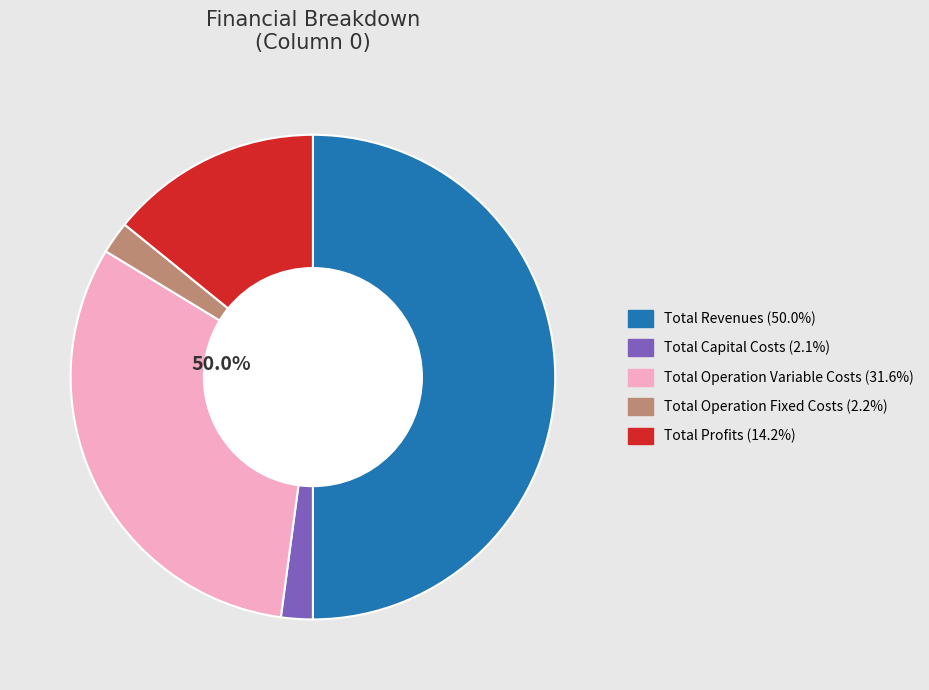

To the nearest percent, what portion does Total Capital Costs represent?

2%